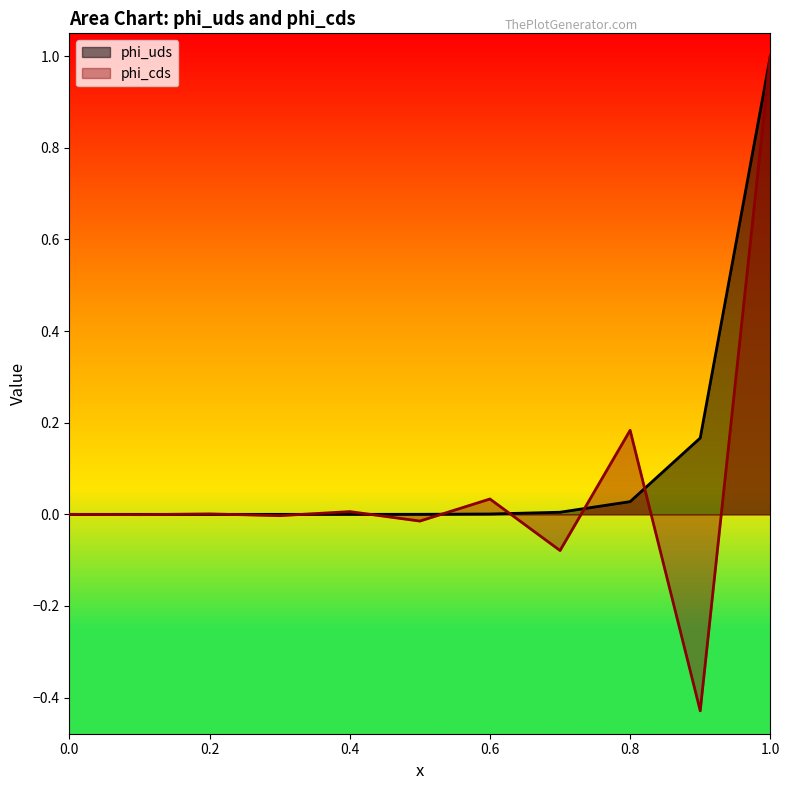

Between 0.7 and 0.6, which is larger?

0.7